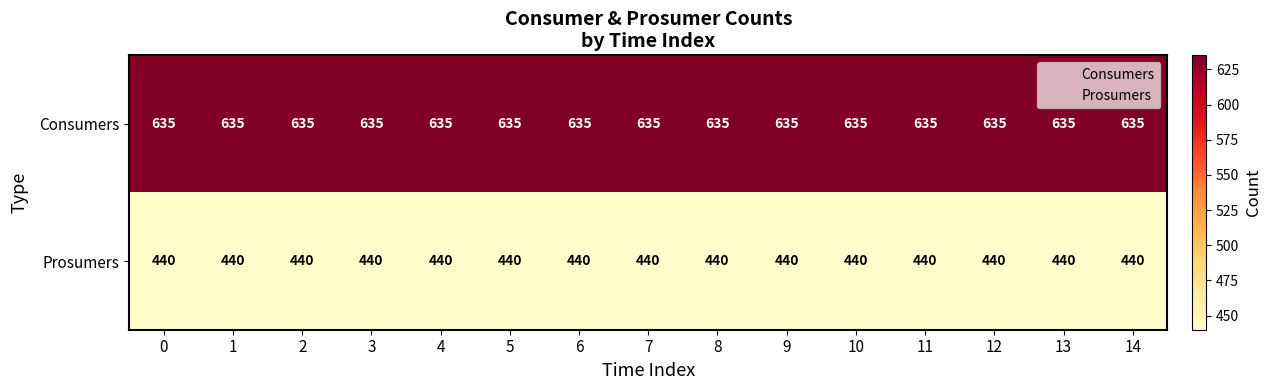

Which series has the largest total across all categories?

Consumers